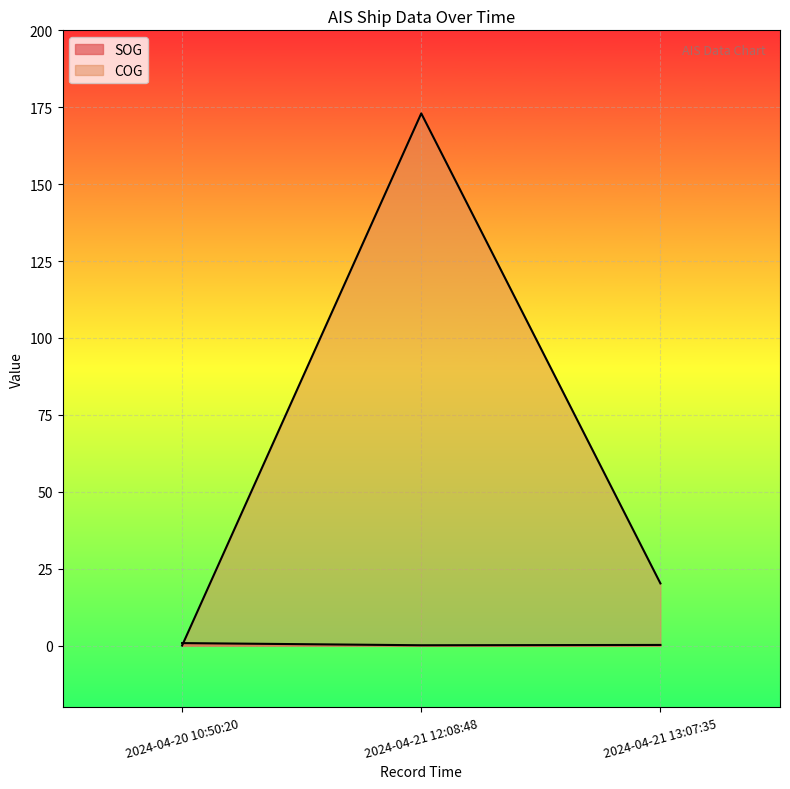

Reading left to right, what are all the values shown in this chart?

SOG: 0.8	0.1	0.2
COG: 0.0	173.0	20.2